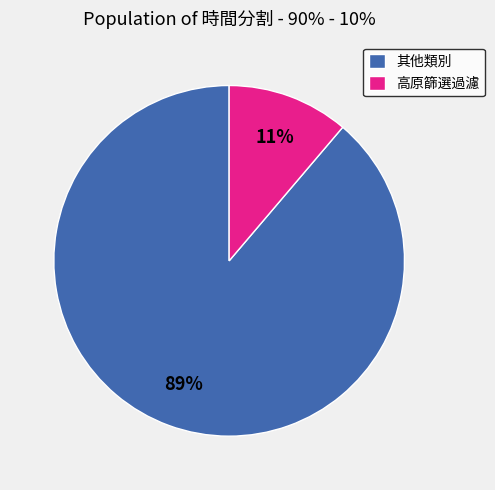

Count the number of slices in the pie.

2